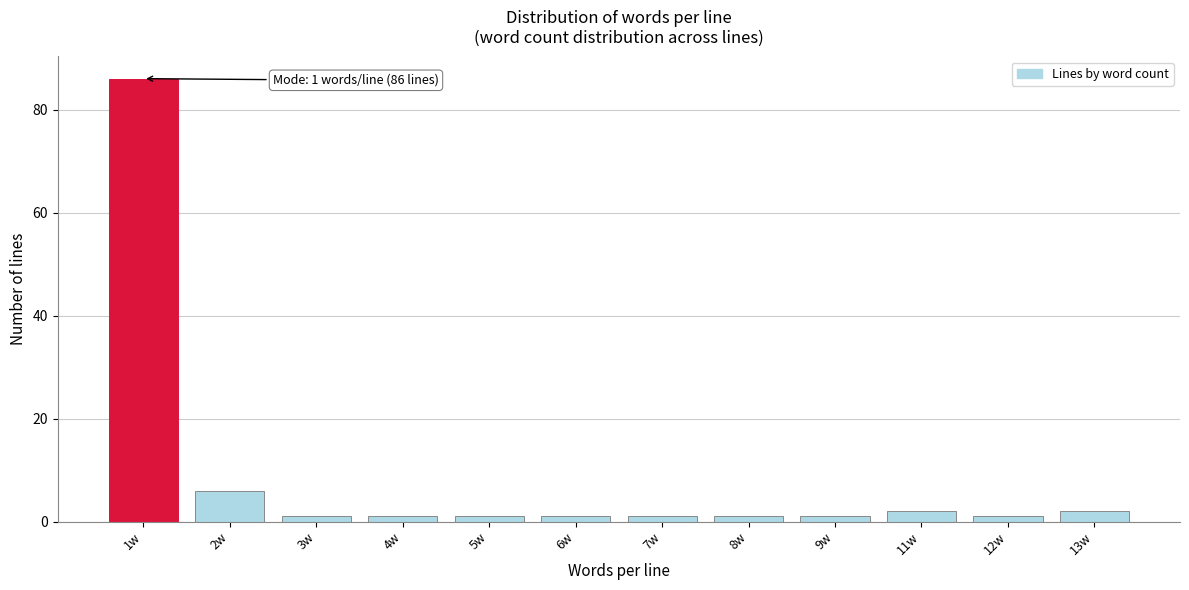

Reading left to right, what are all the values shown in this chart?

1w=86	2w=6	3w=1	4w=1	5w=1	6w=1	7w=1	8w=1	9w=1	11w=2	12w=1	13w=2